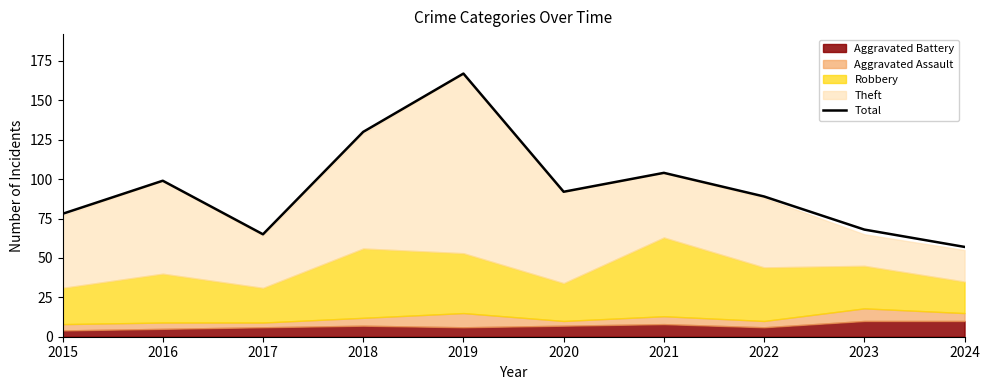

The value at 2019 is 167. True or false?

True